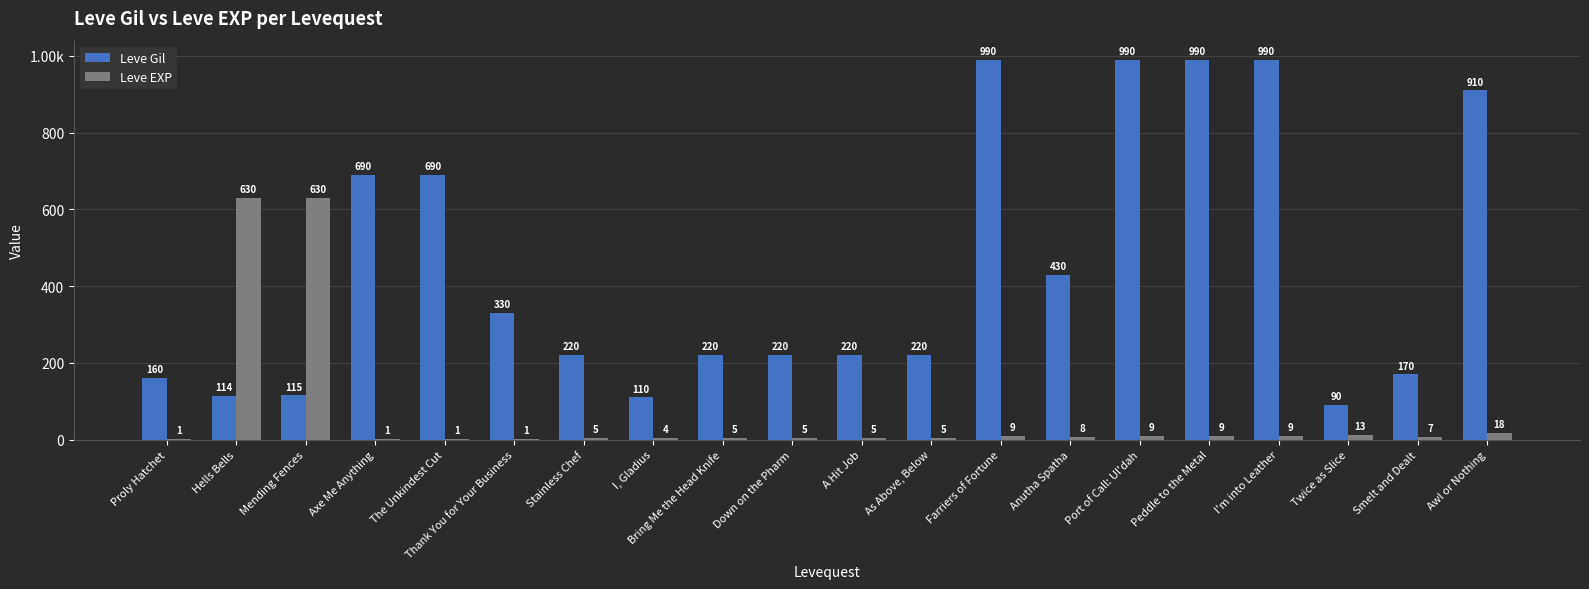

What is the total value across all series at Anutha Spatha?

438